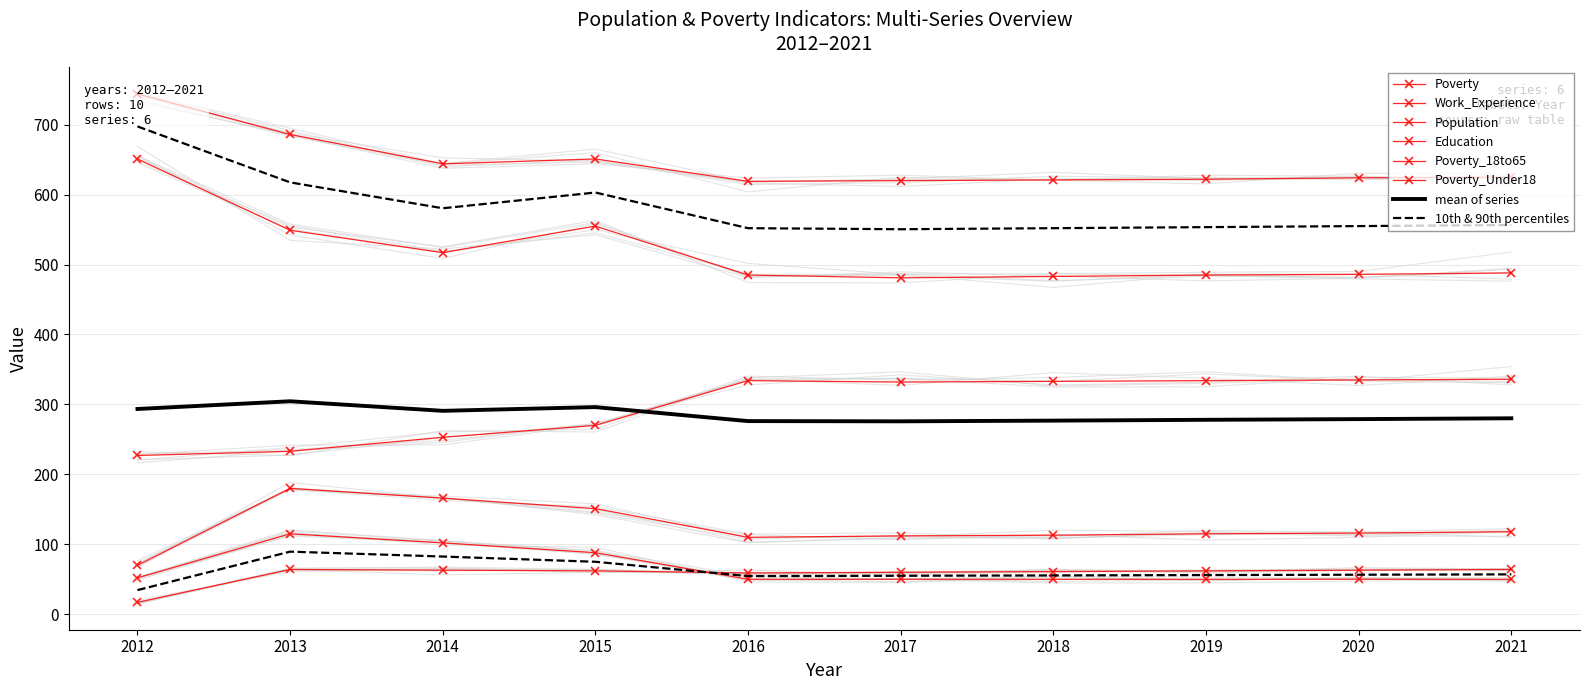

At which category does Poverty reach its first local valley?

2016